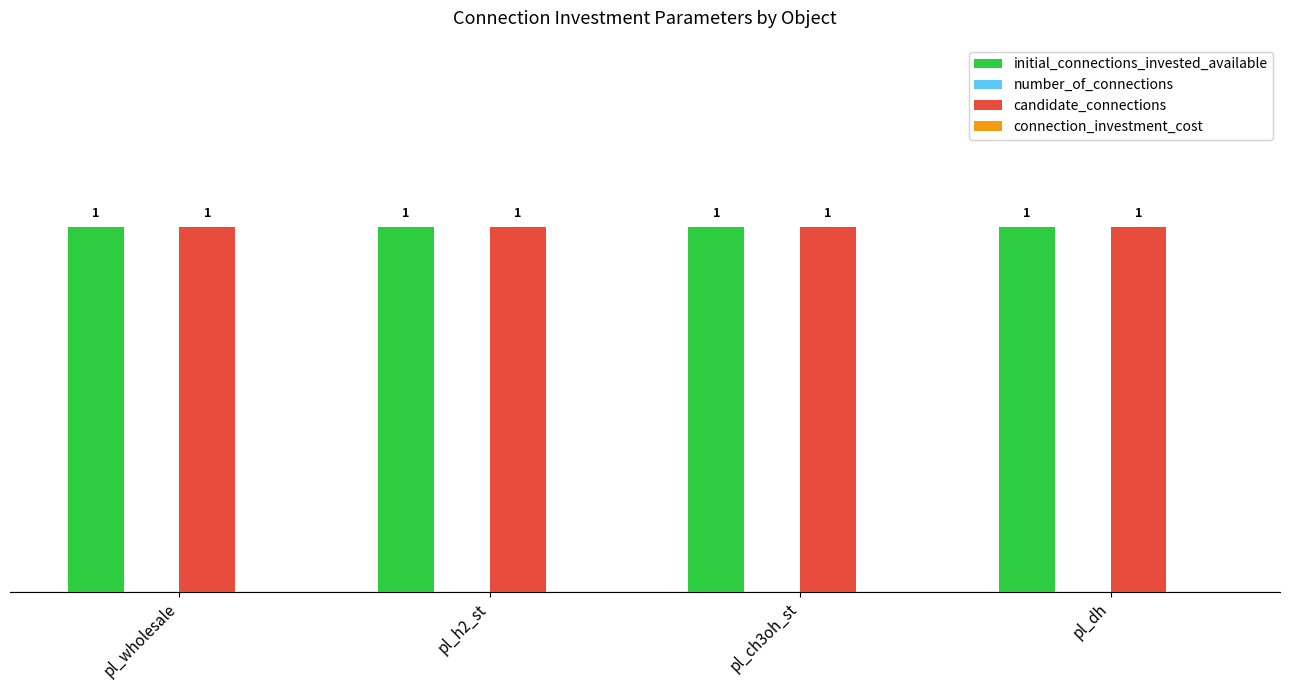

What is the label of the 4th bar from the left?

pl_dh